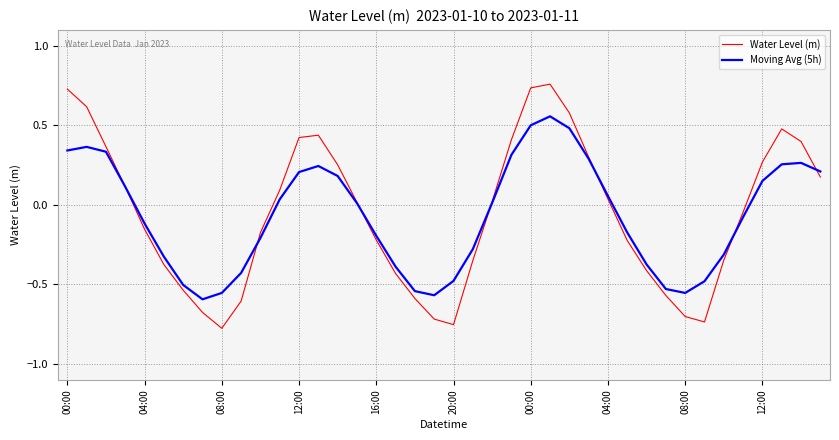

How many values in Moving Avg (5h) are below zero?

20